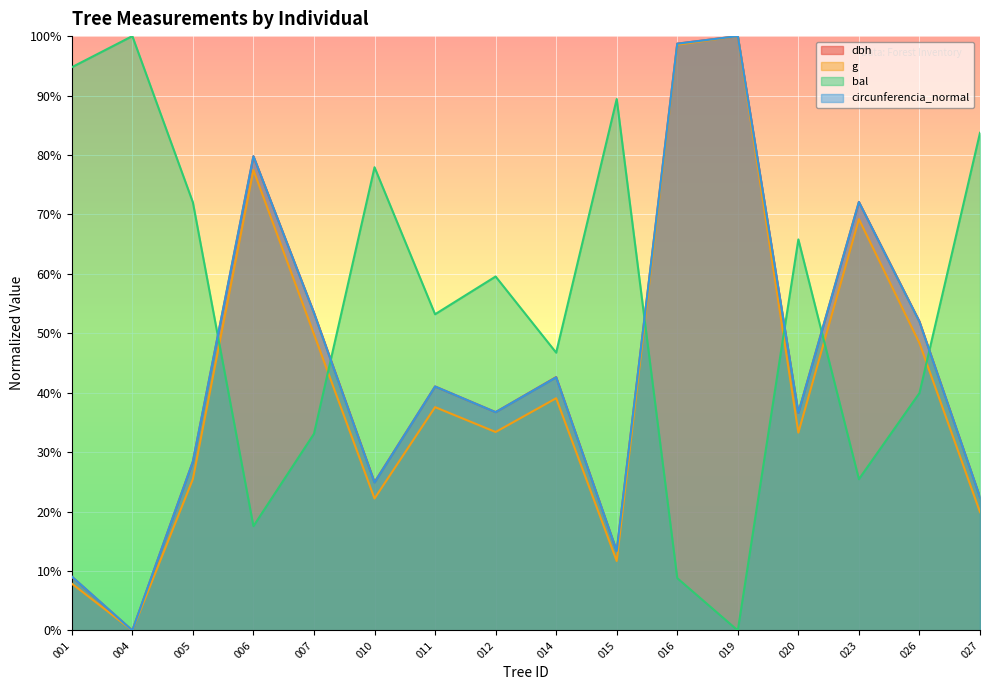

How many distinct data groups are displayed?

4